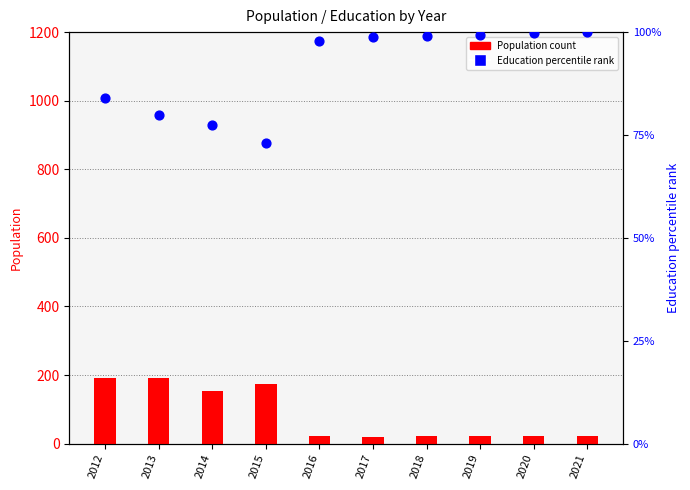

At how many categories does at least one series exceed 53?

10